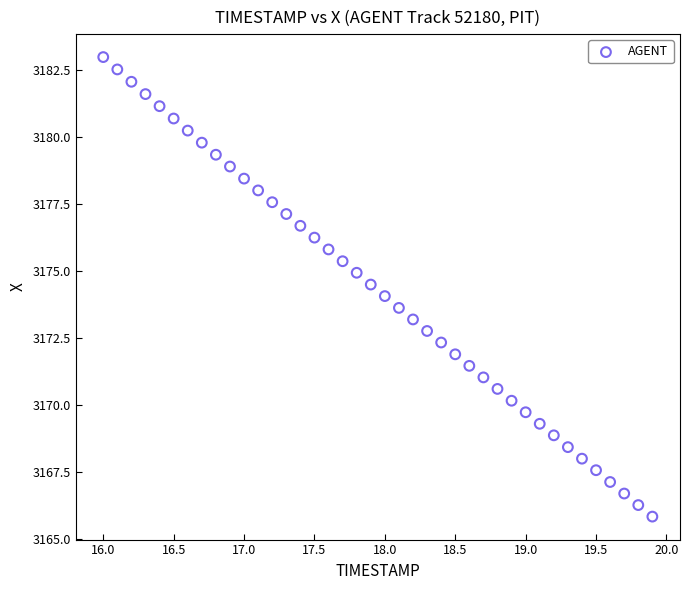

What is the range of X values (max minus min)?

3.9